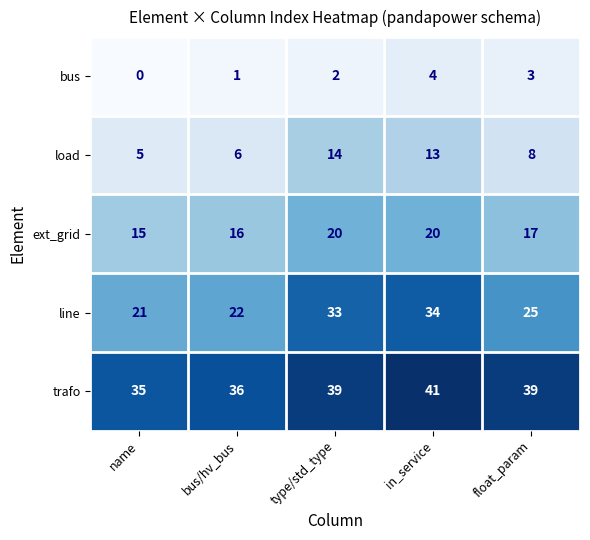

What is the sum of the bus values at bus/hv_bus and in_service?

5